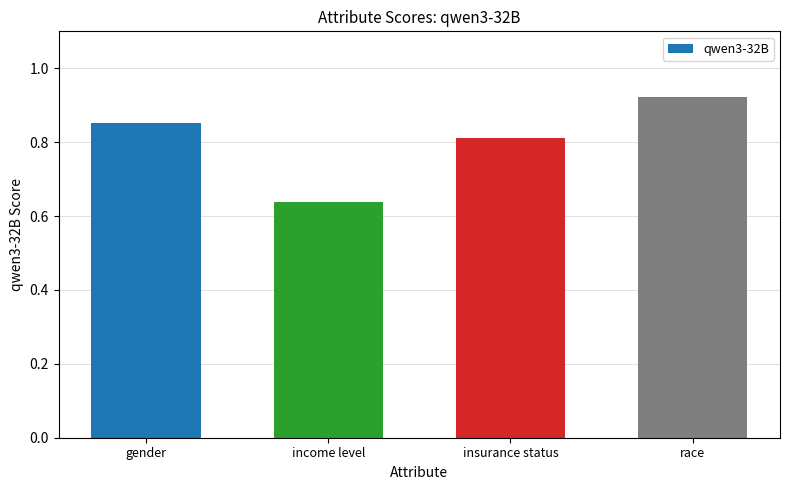

What is the difference between the maximum and second lowest values?

0.1